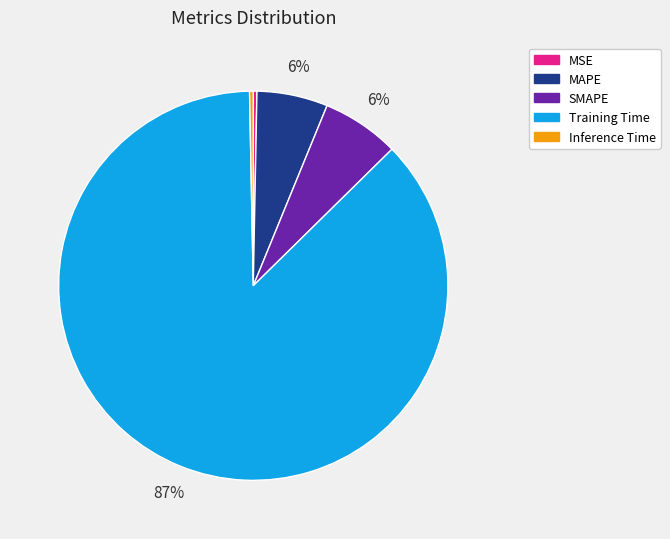

How many segments does this pie chart have?

5